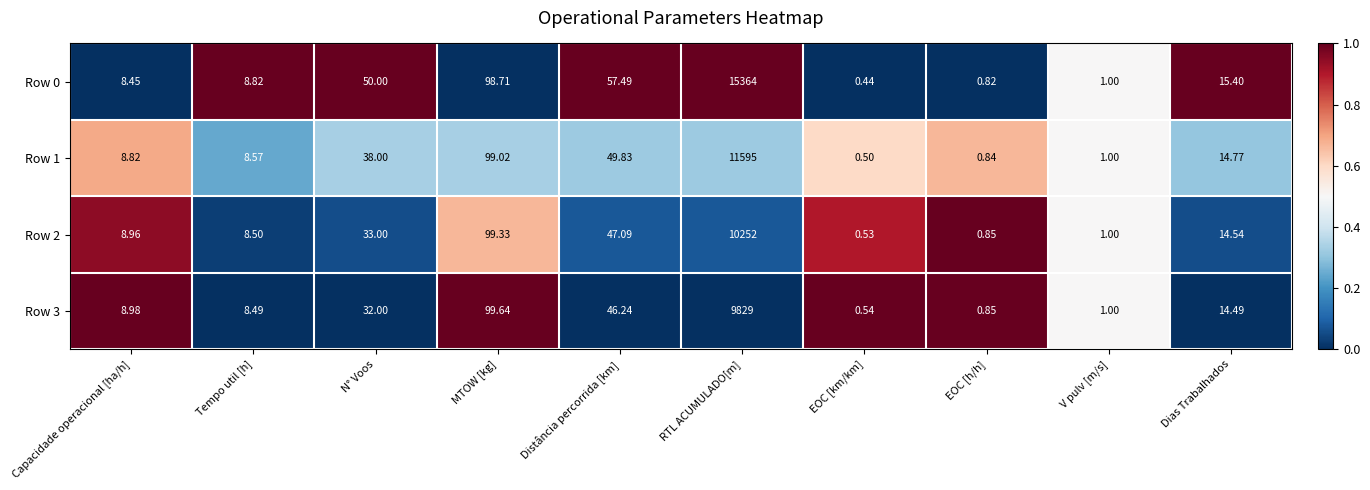

At which category is the sum across all series the highest?

RTL ACUMULADO[m]